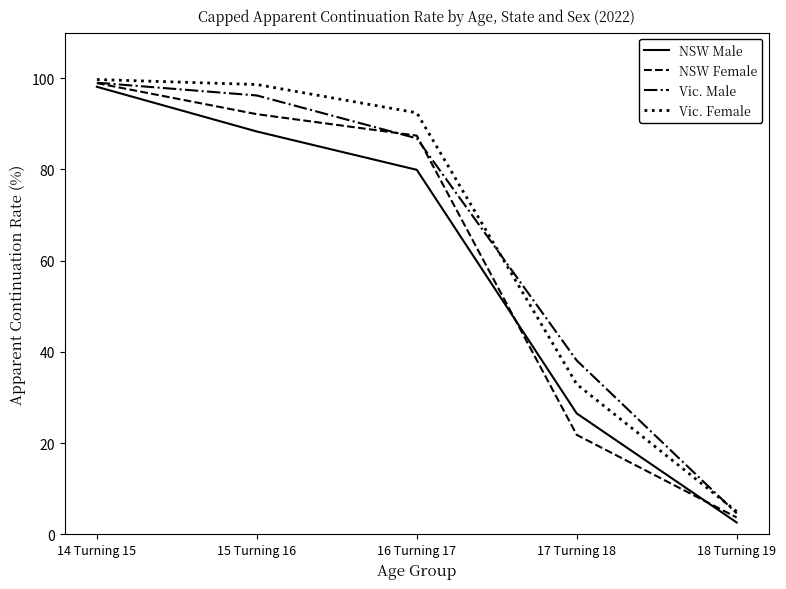

What is the lowest value of the NSW Male series?

2.6